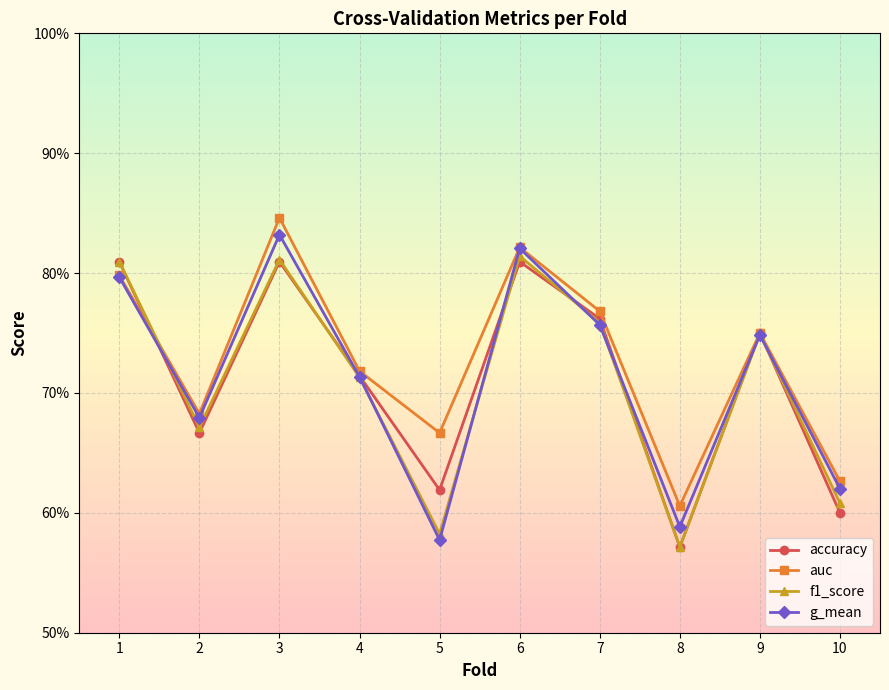

Which has a higher value, 2 or 1?

1